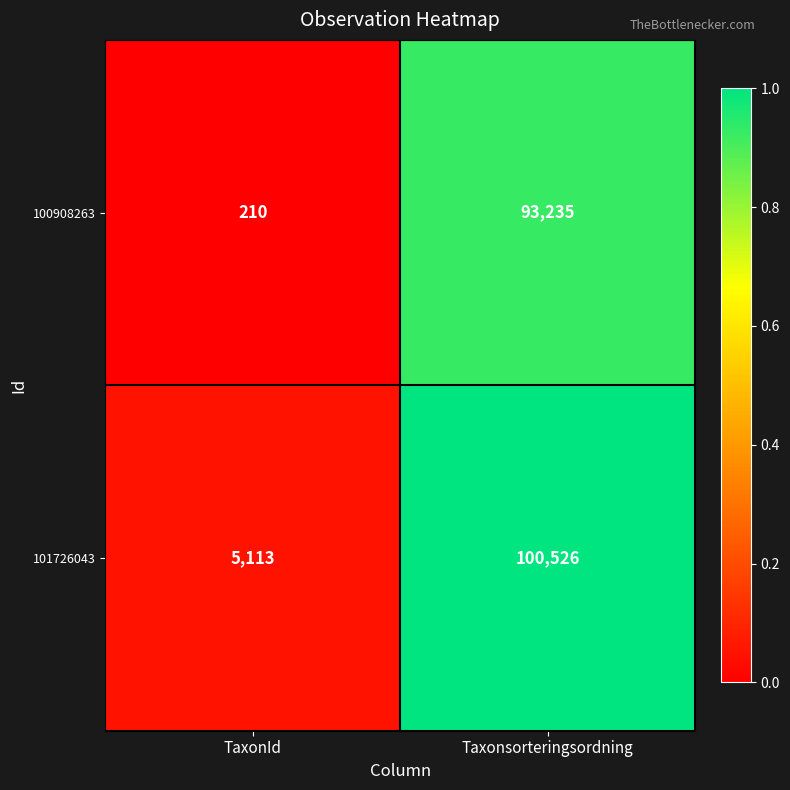

Between TaxonId and Taxonsorteringsordning, which series saw the biggest shift?

101726043